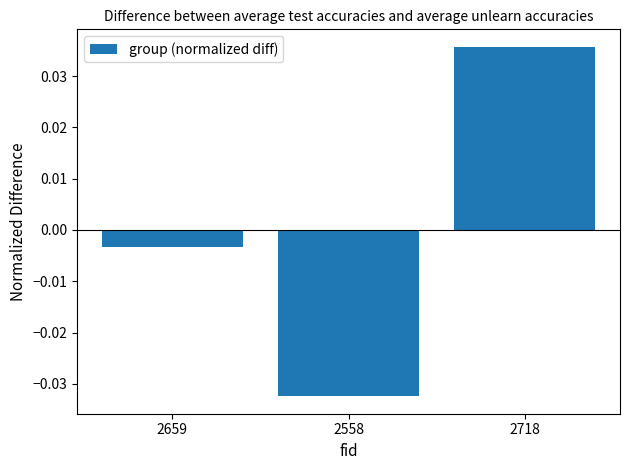

Which label corresponds to the largest value in the chart?

2718